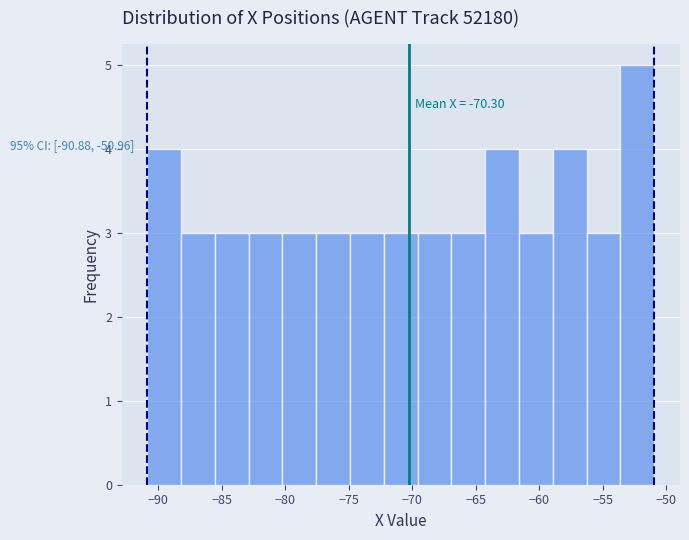

Which range on the x-axis has the tallest bar?

-53.5 to -51.0